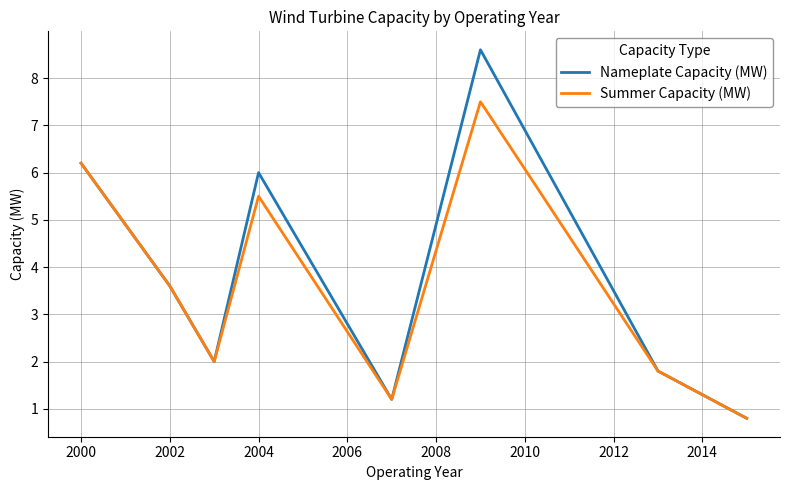

What are all the series names shown in the legend?

Nameplate Capacity (MW), Summer Capacity (MW)